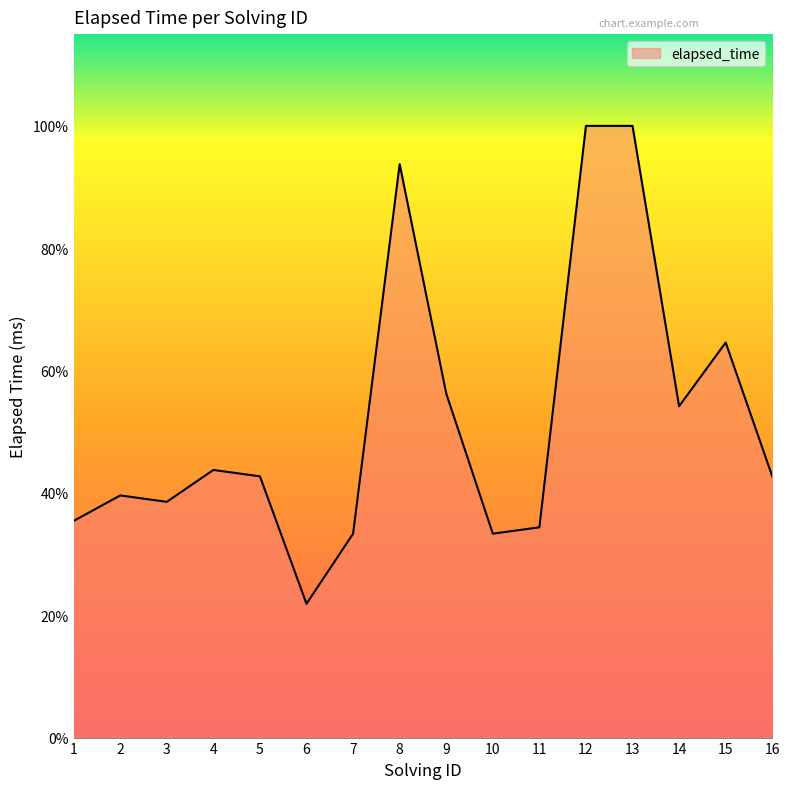

Read the value at 10, to the nearest 50.

32000